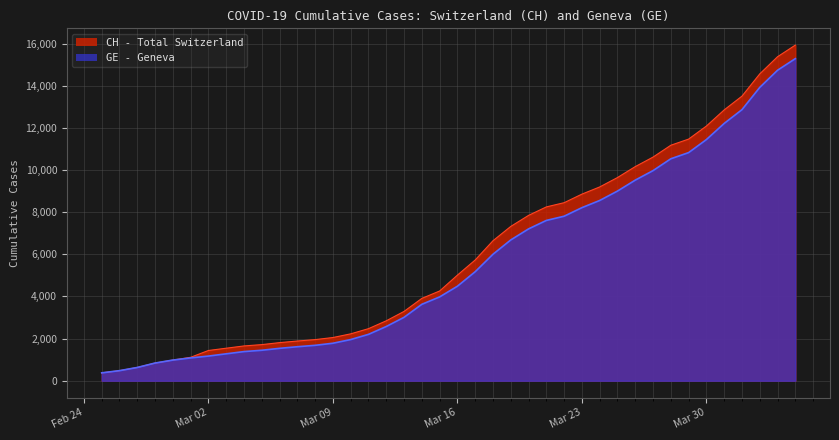

How many data points does each series have?

40